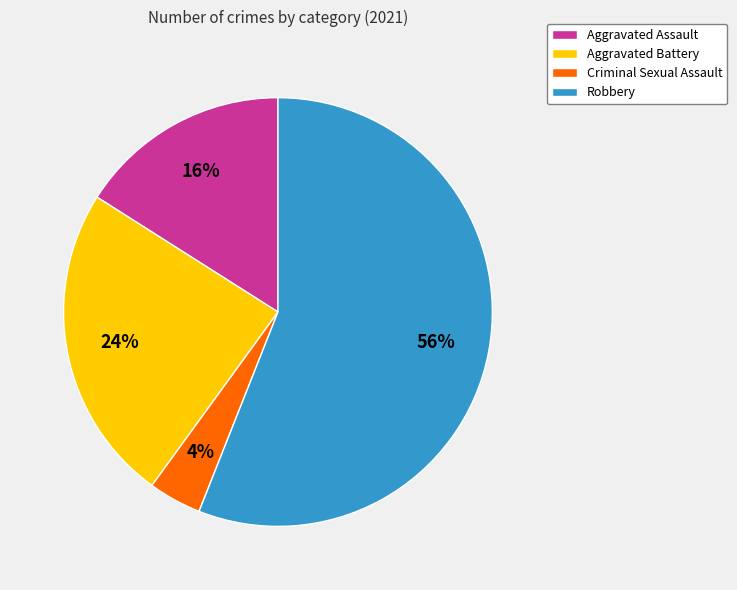

To the nearest percent, what is the difference between the Aggravated Assault and Aggravated Battery slice percentages?

8%